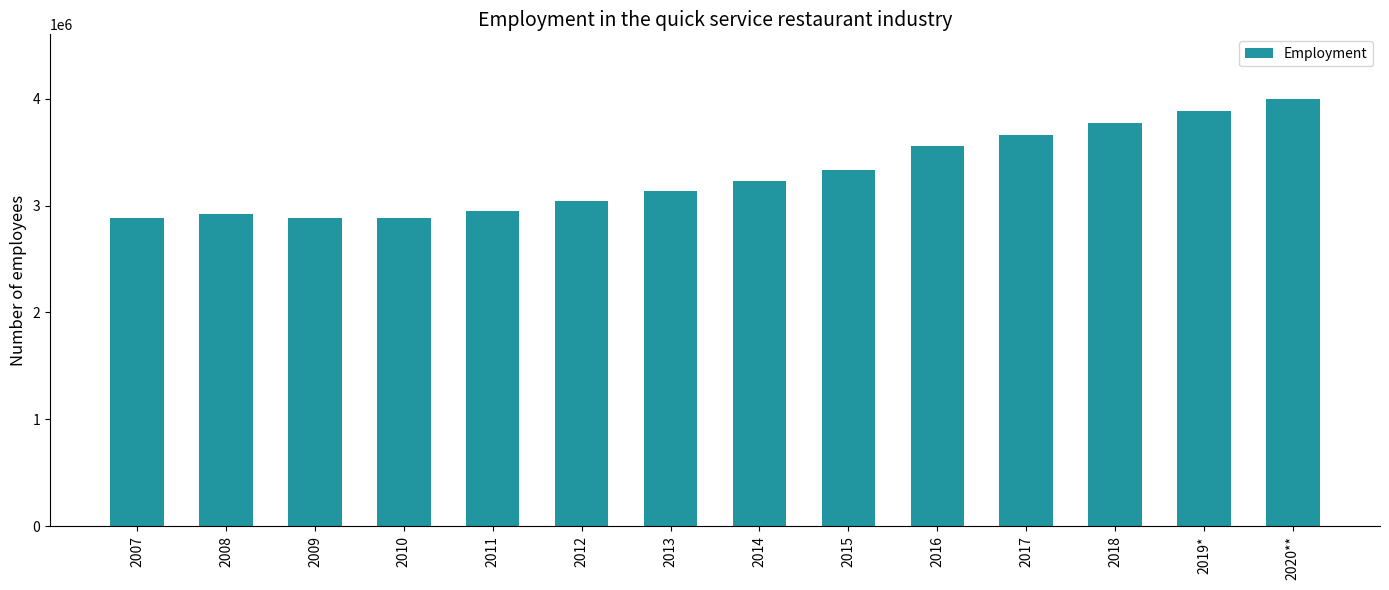

How many distinct data groups are displayed?

1